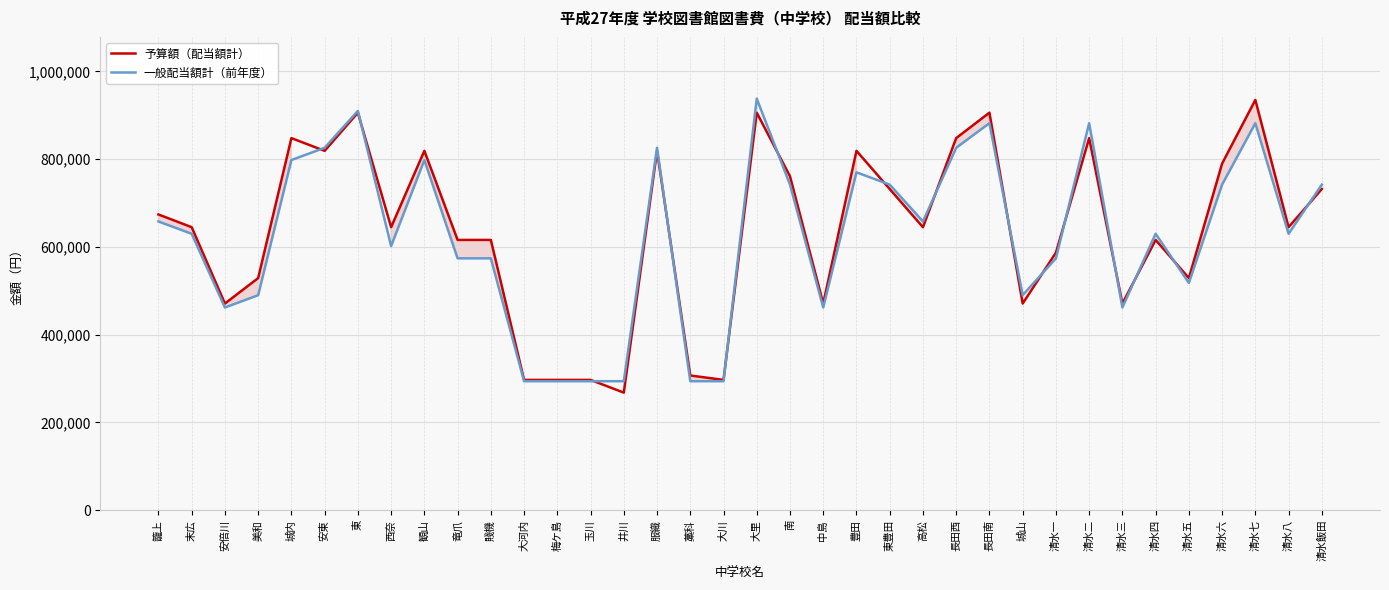

List the series in order of their peak value, highest first.

一般配当額計（前年度）, 予算額（配当額計）